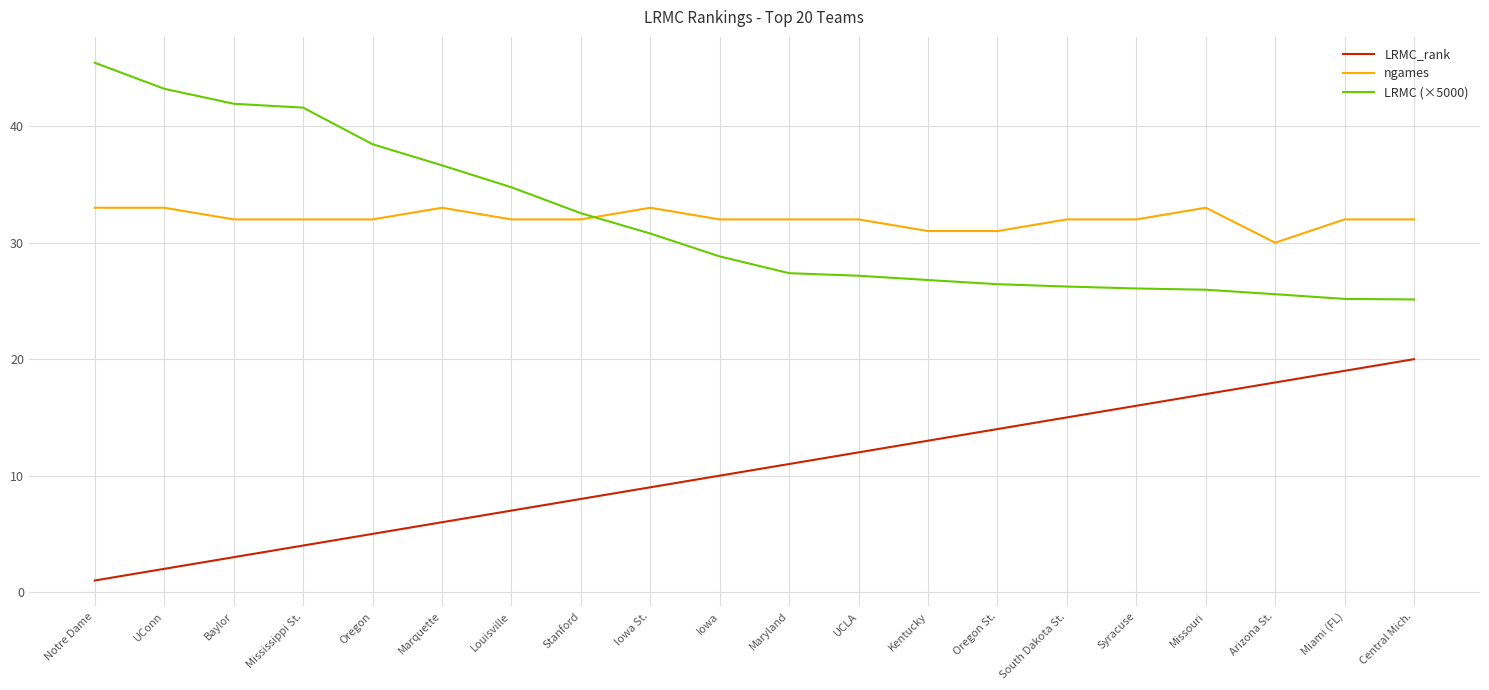

What is the smallest value displayed?

1.0